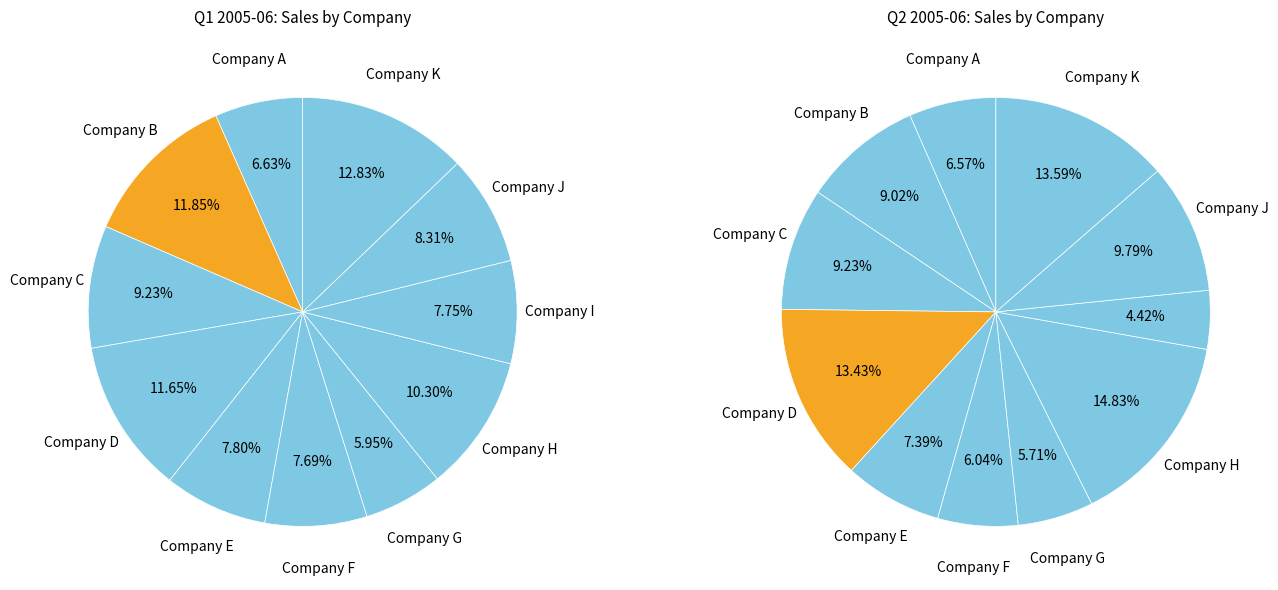

To the nearest percent, what is the combined percentage of Company A and Company D?

20%